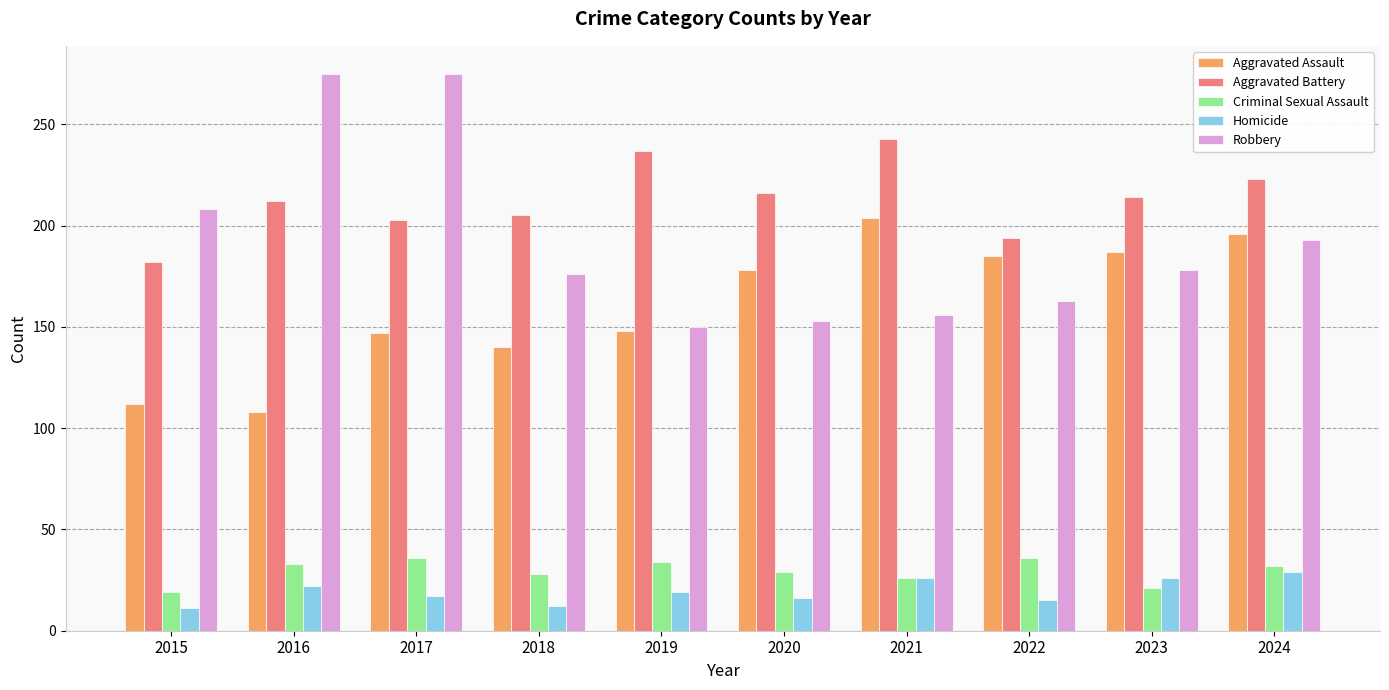

How many data points does each series have?

10